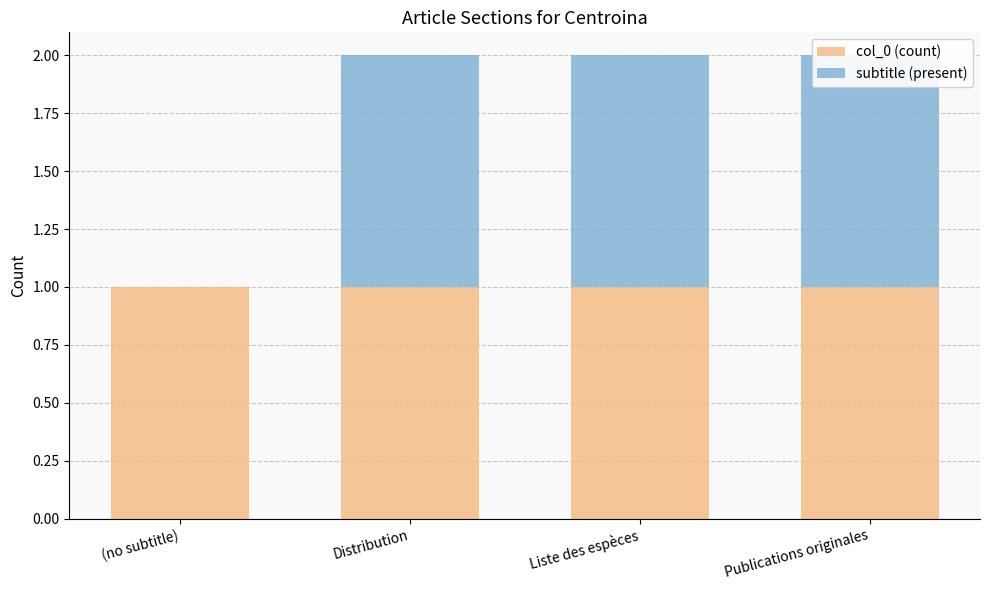

At which category is the sum across all series the highest?

Distribution